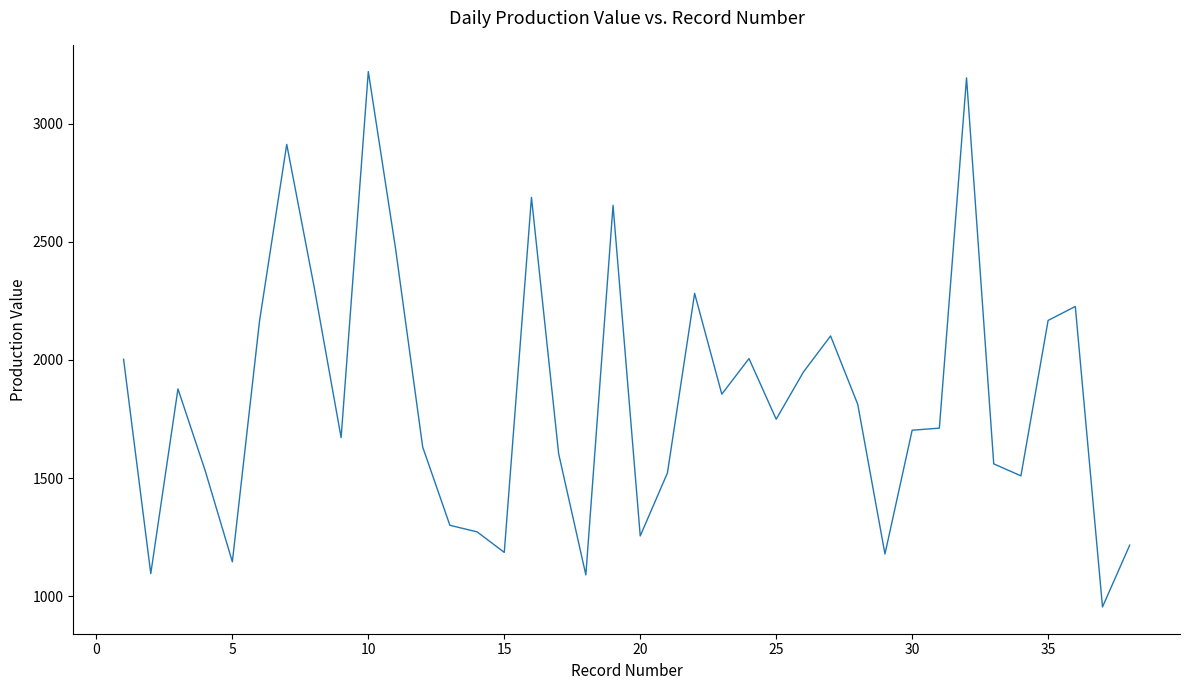

What is the greatest value displayed?

3222.0